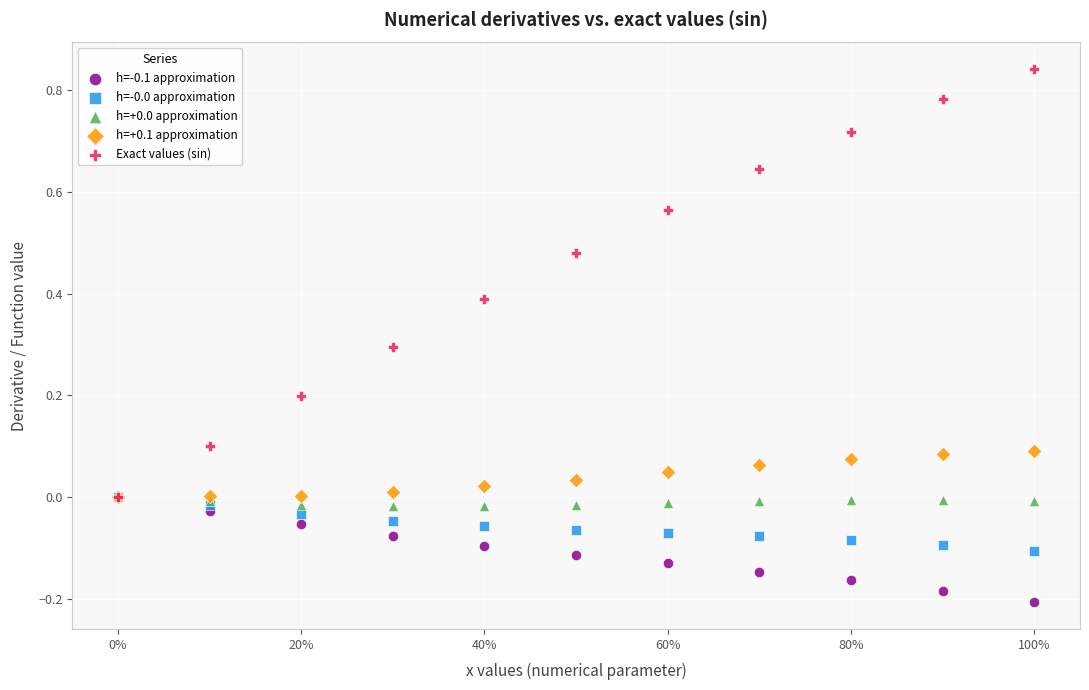

Which series reaches the minimum Y coordinate?

h=-0.1 approximation